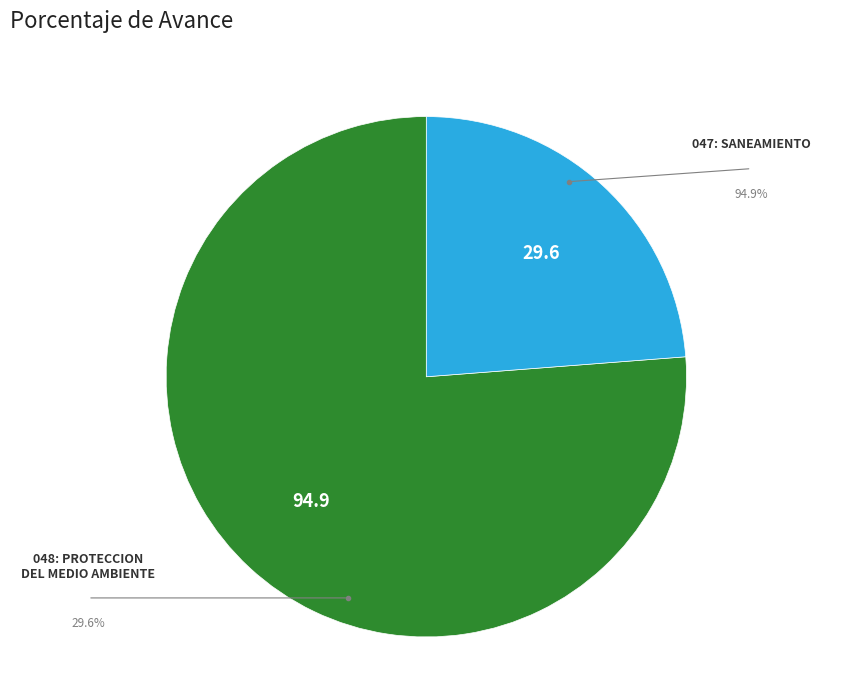

Does any single category account for the majority?

Yes